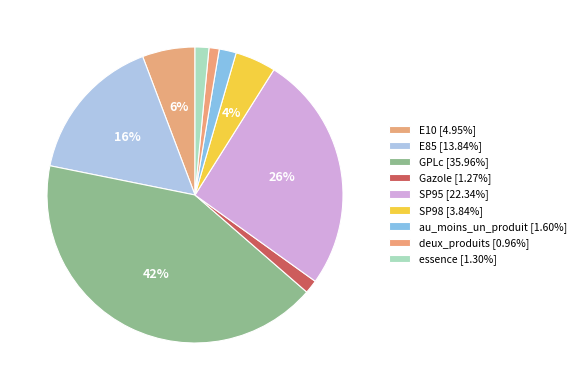

How many segments does this pie chart have?

9